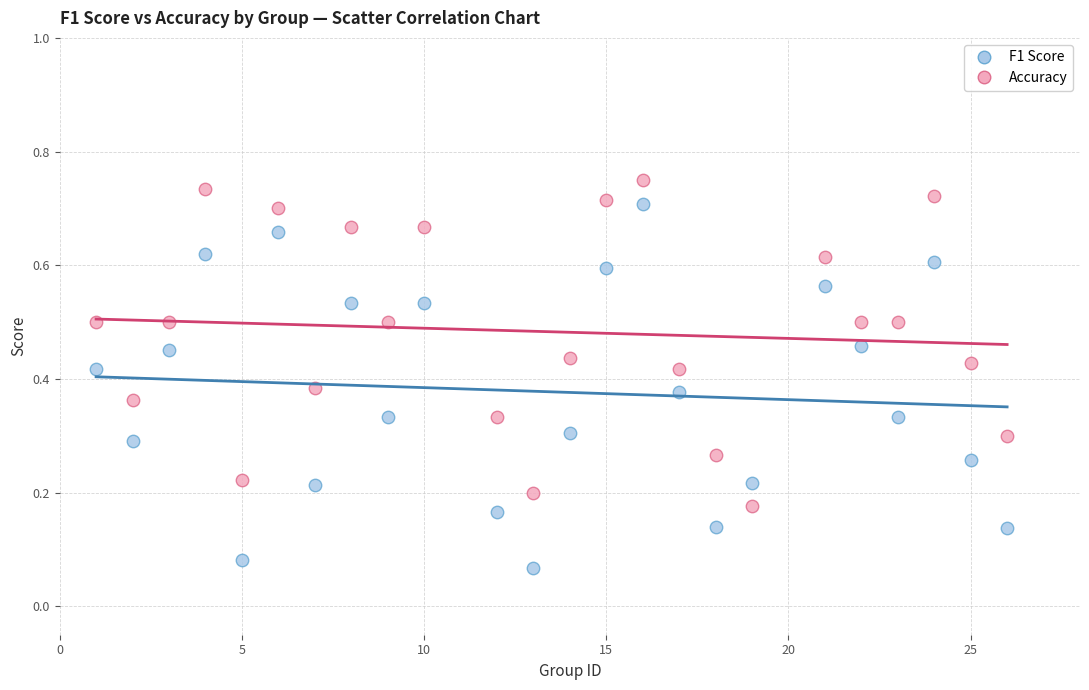

Across all data points, what is the range of X values (max minus min)?

25.0